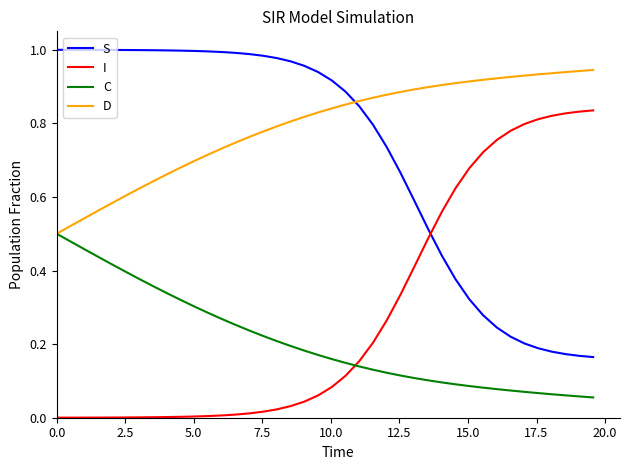

Which series has the largest total across all categories?

D